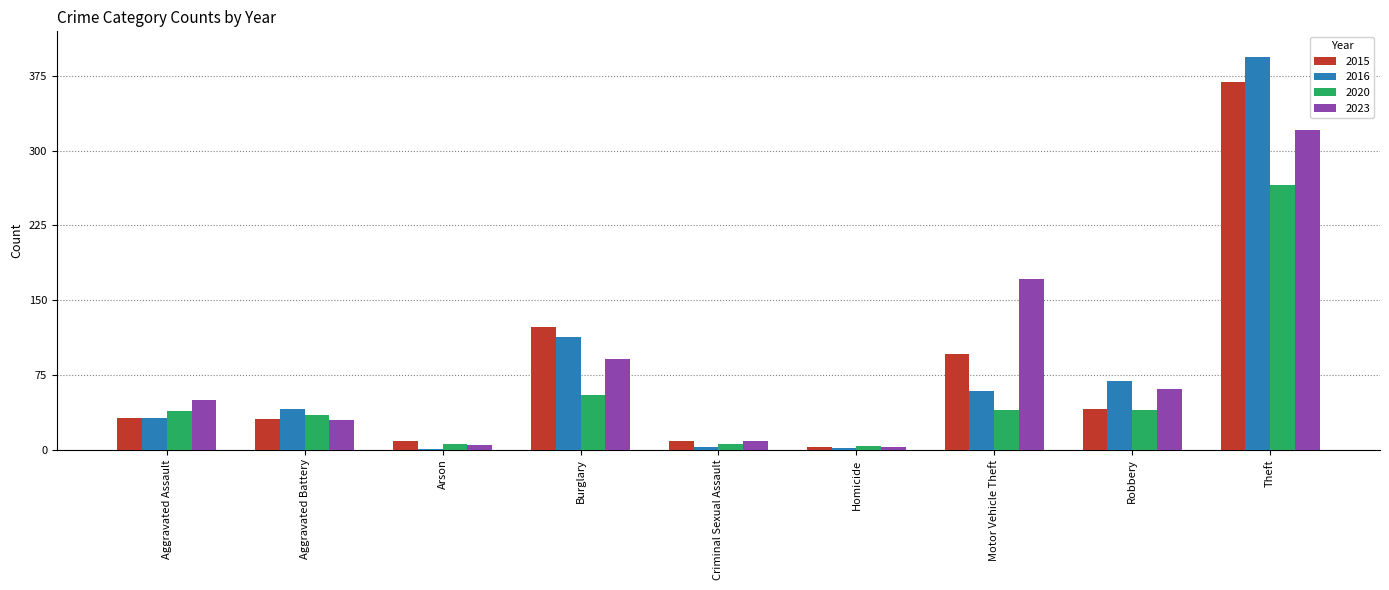

Is the value of 2023 at Burglary greater than the value of 2020 at Theft?

No